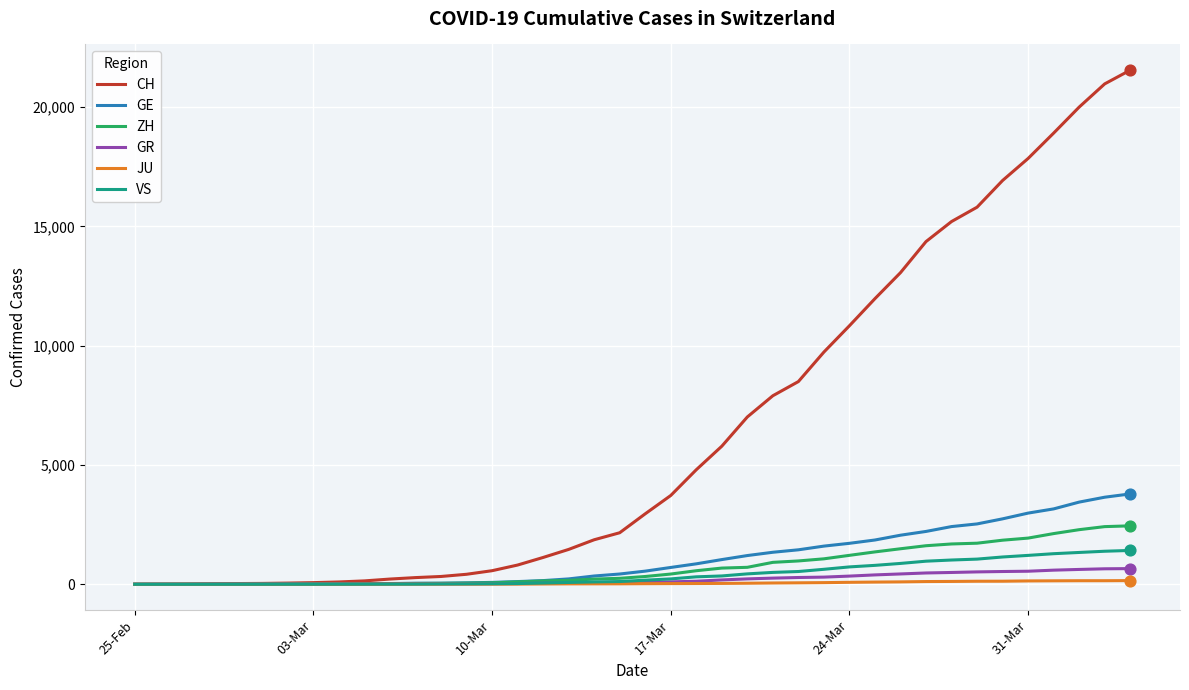

Which series has the largest total across all categories?

CH